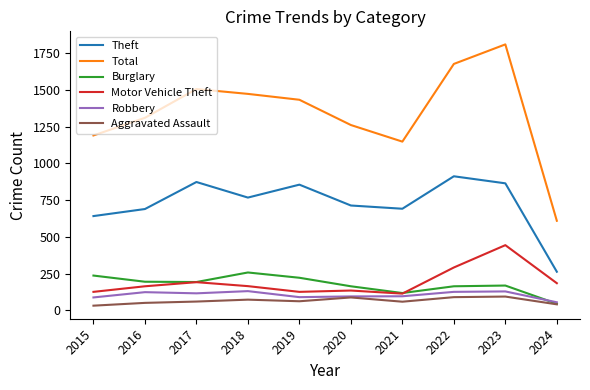

In Burglary, how many points are higher than both neighbors (excluding endpoints)?

2